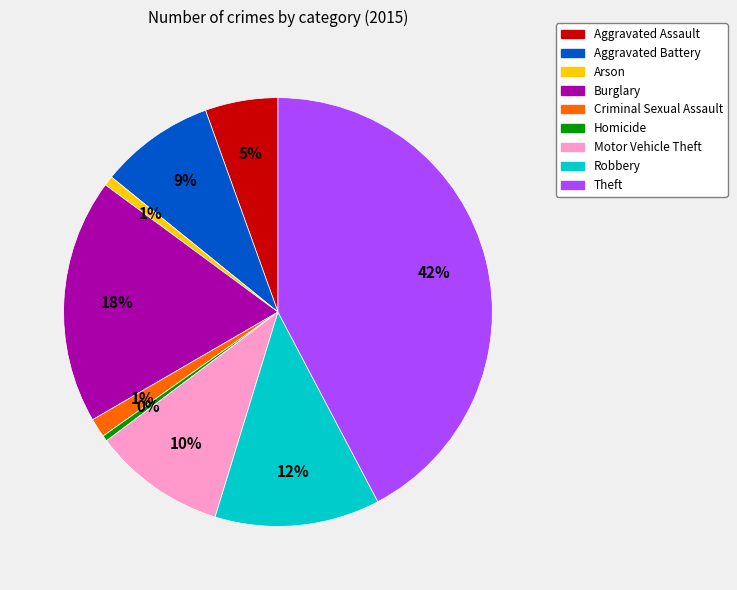

Count the number of slices in the pie.

9